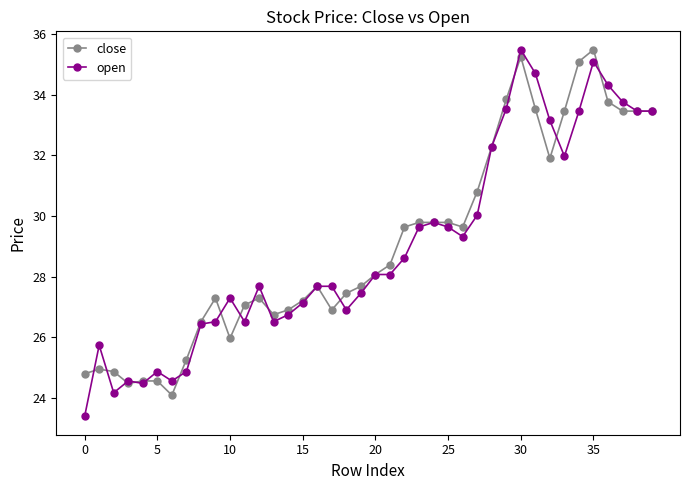

What are all the series names shown in the legend?

close, open